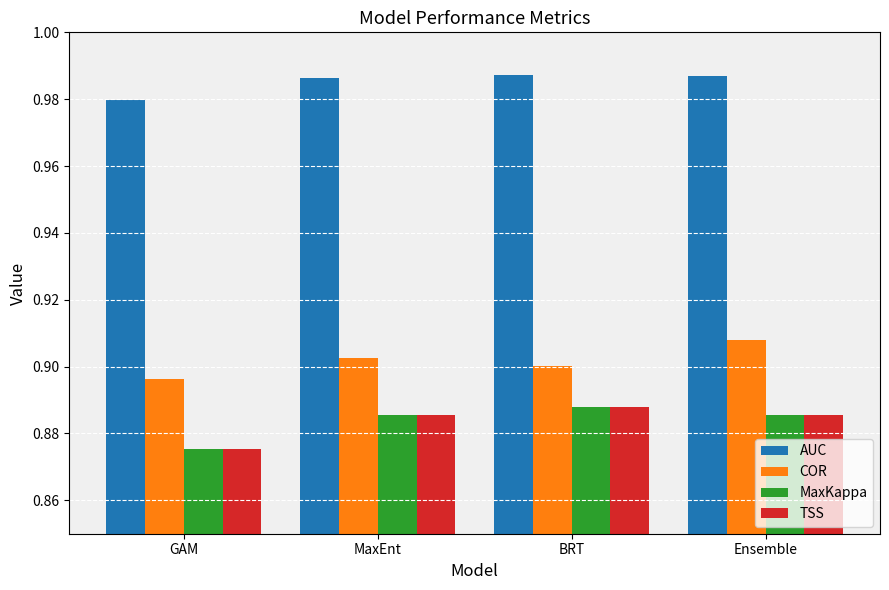

At which label does COR reach its peak?

Ensemble